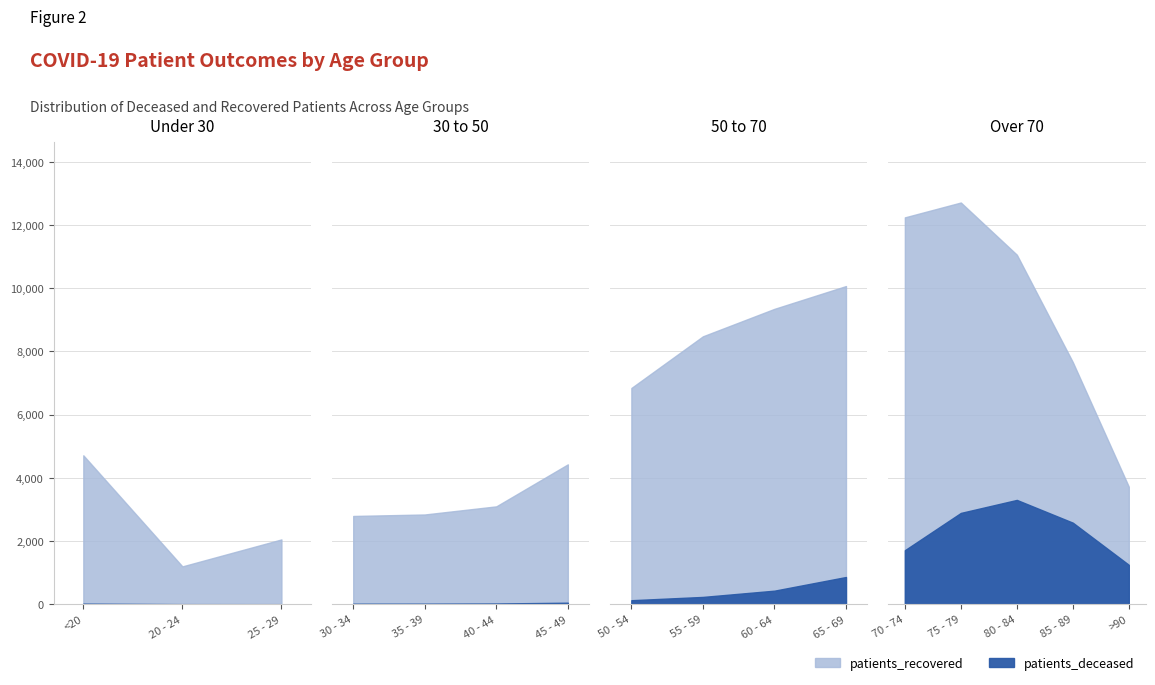

What is the sum of all patients_deceased values?

13515